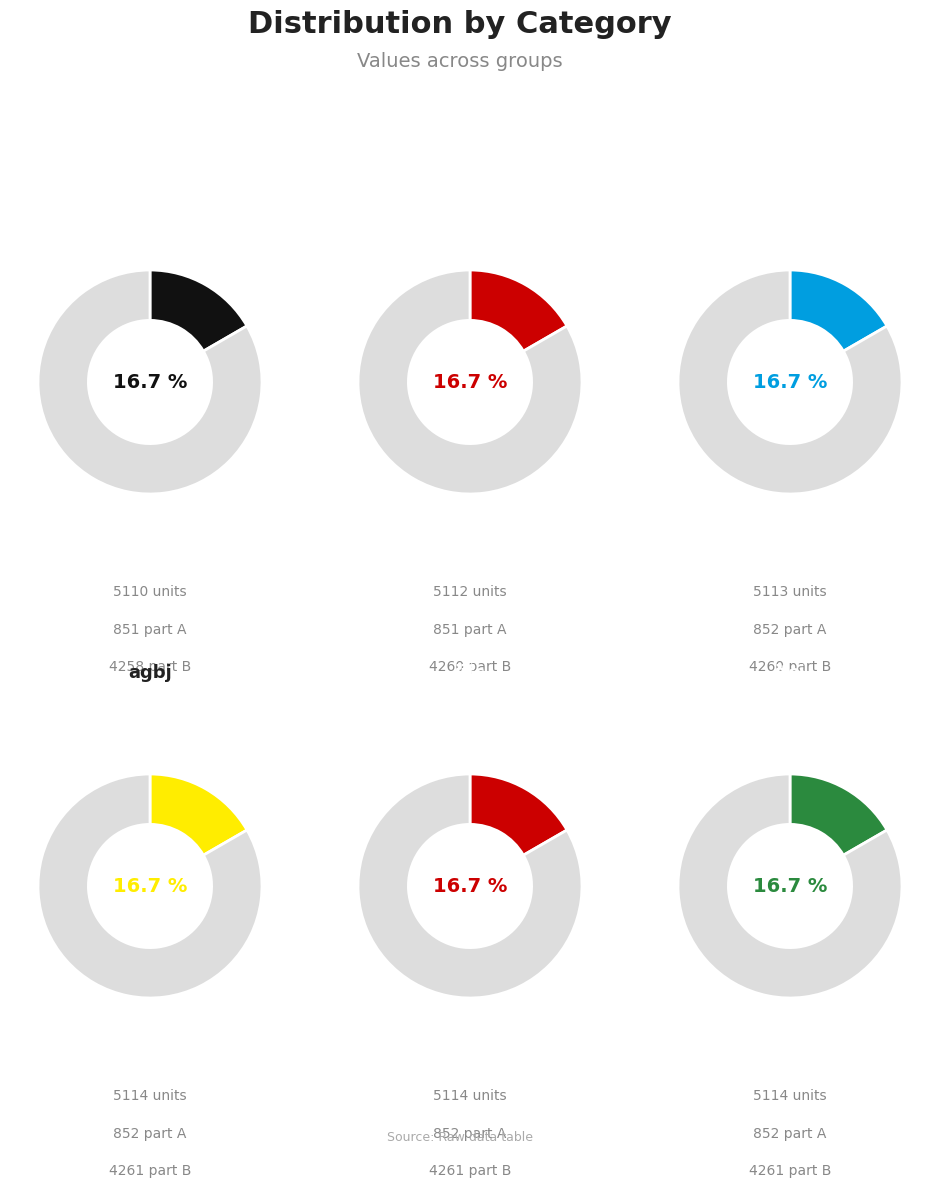

Which has a higher value, iifc or iagi?

iagi